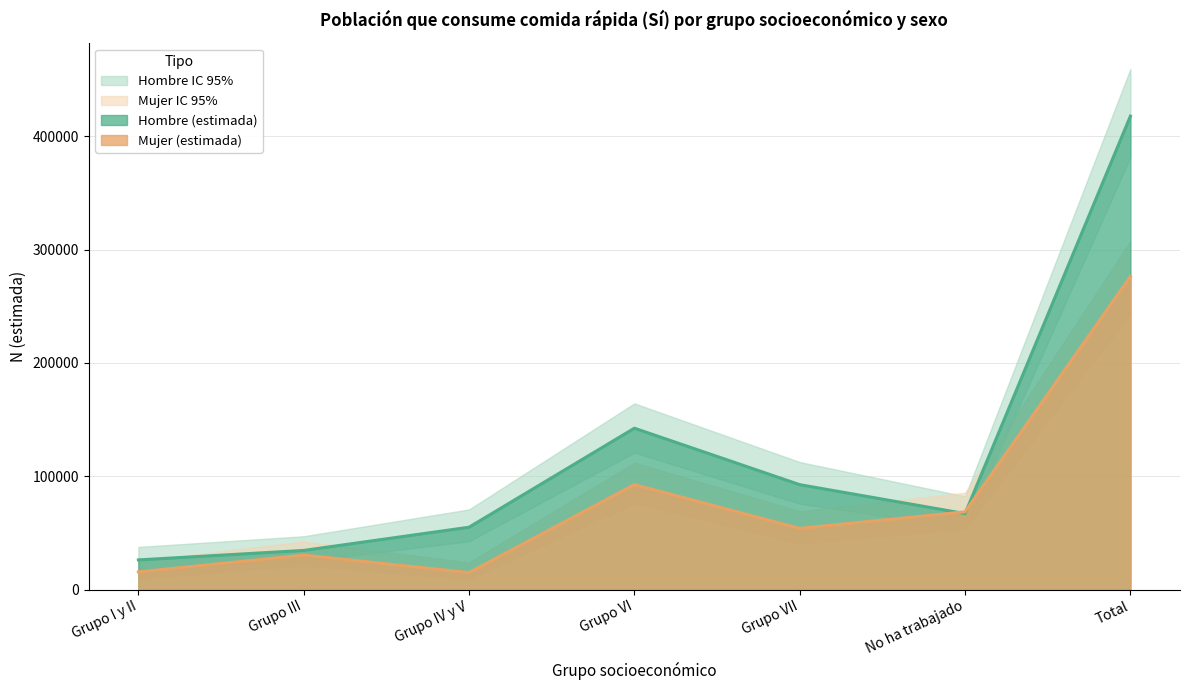

Read the Hombre - N lim inf value at Grupo I y II.

17923